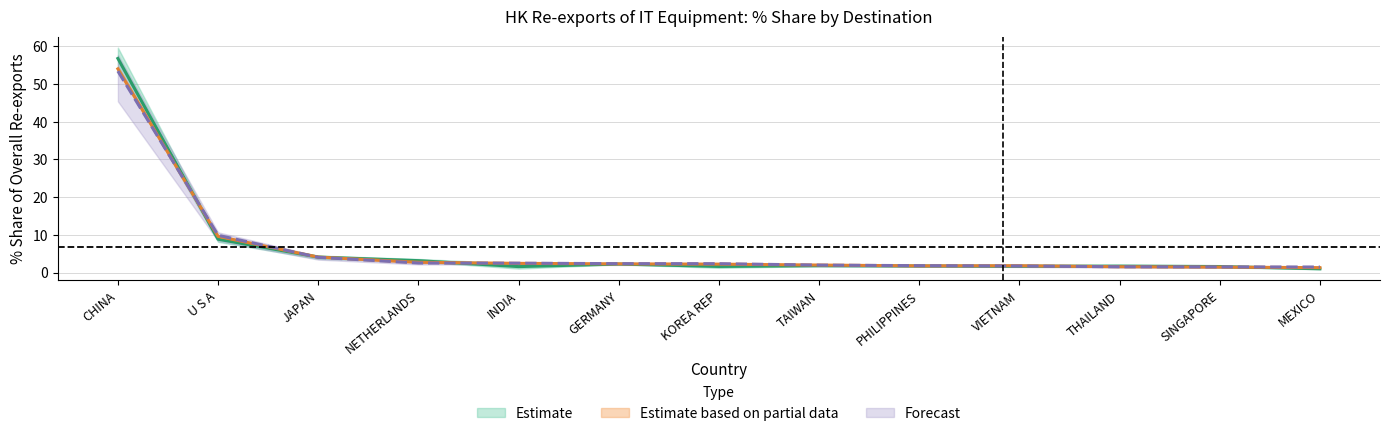

What is the sum of all 201512_Share values?

88.1